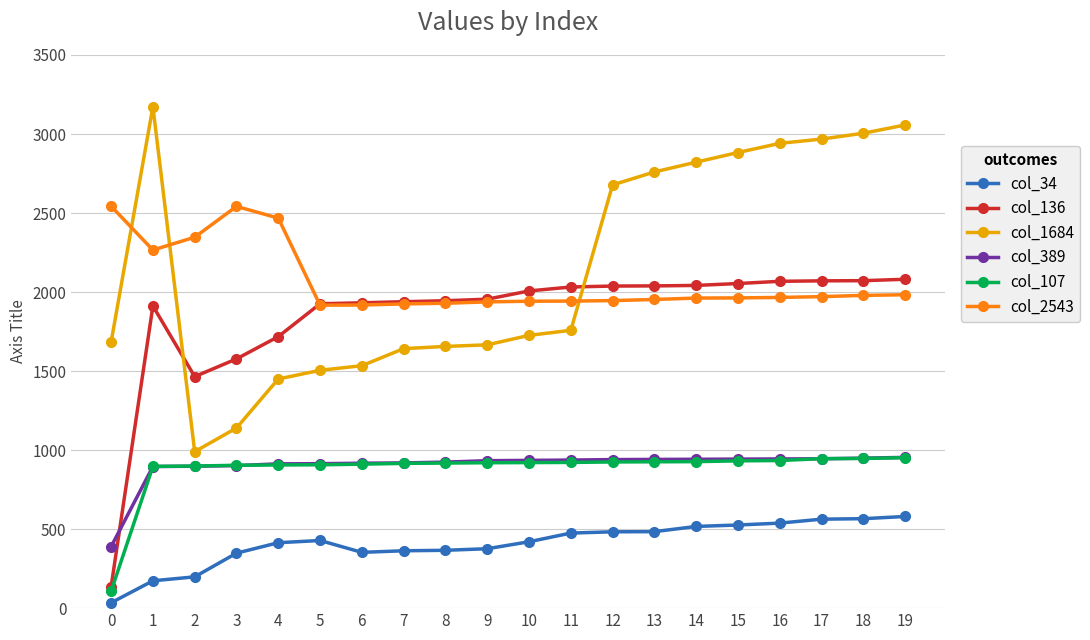

At how many categories does at least one series exceed 754?

20